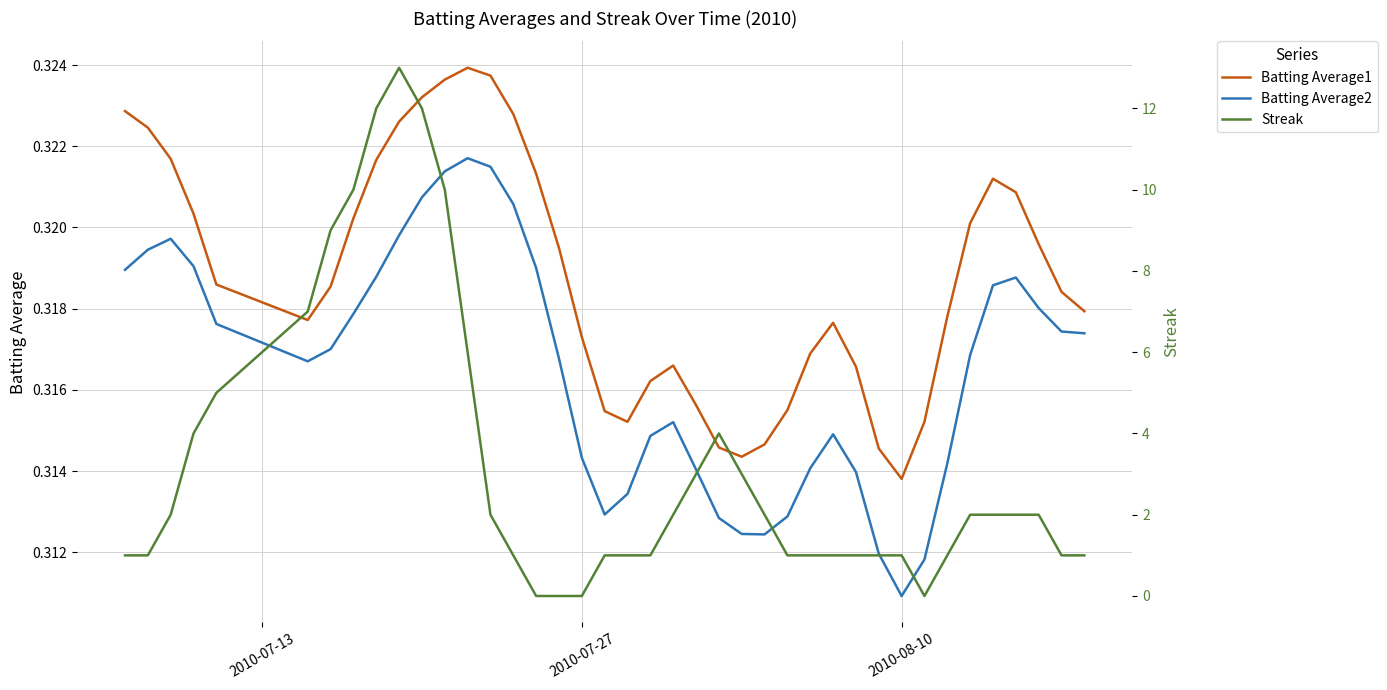

What is the value of the Batting Average2 point at the 2nd from the left?

0.3